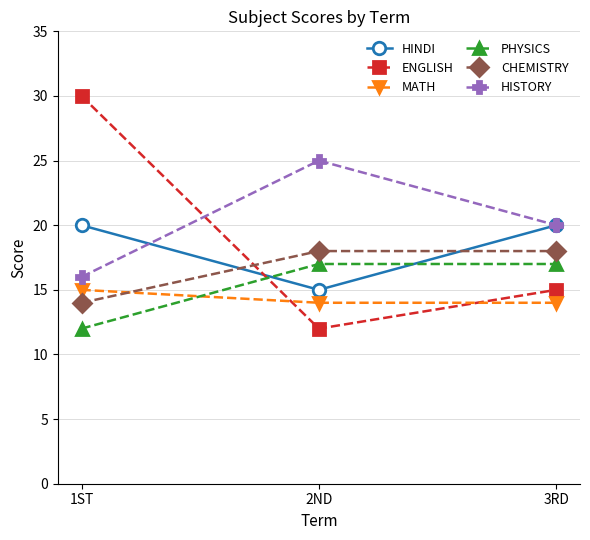

At which label does ENGLISH reach its minimum?

2ND